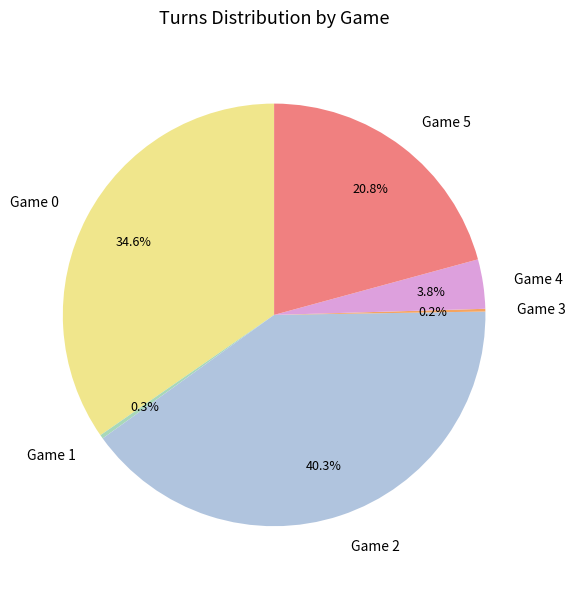

To the nearest percent, what is the difference between the largest and smallest slice percentages?

40%